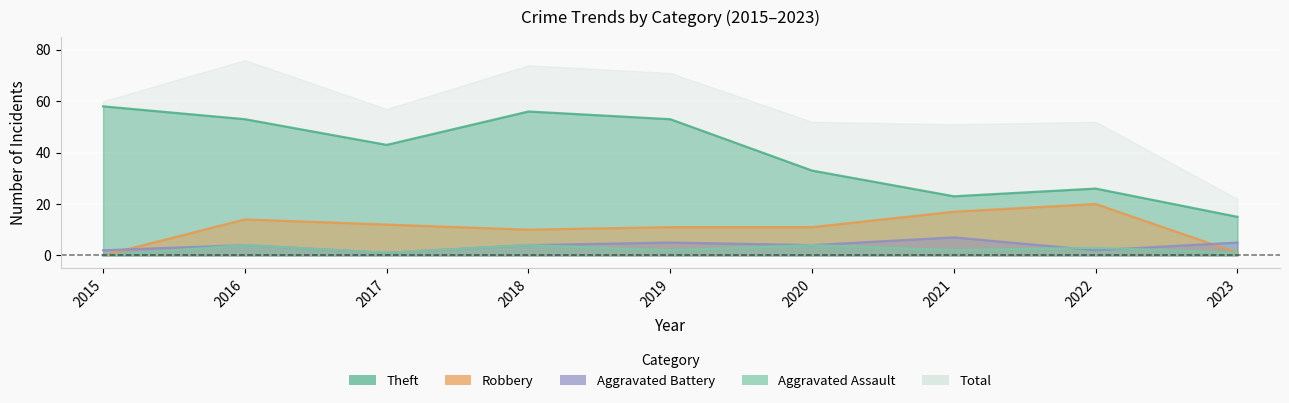

List the labels in order of Aggravated Assault value, smallest first.

2015, 2017, 2023, 2019, 2021, 2022, 2016, 2018, 2020